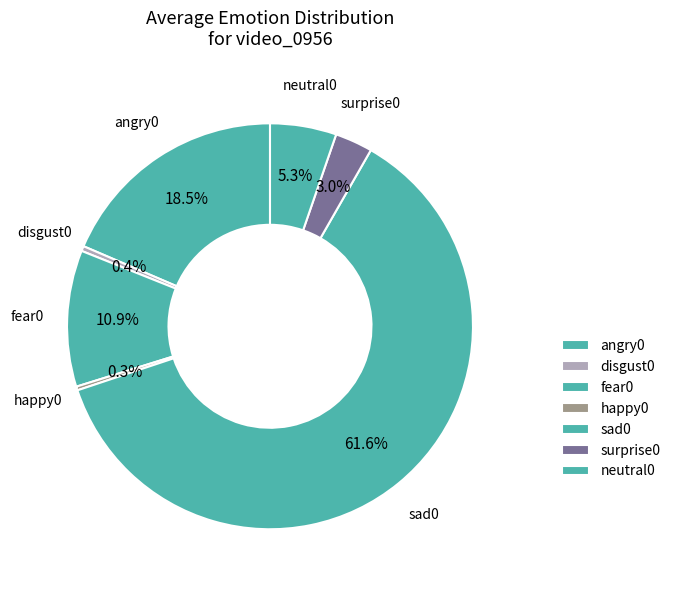

How many slices are in this pie chart?

7